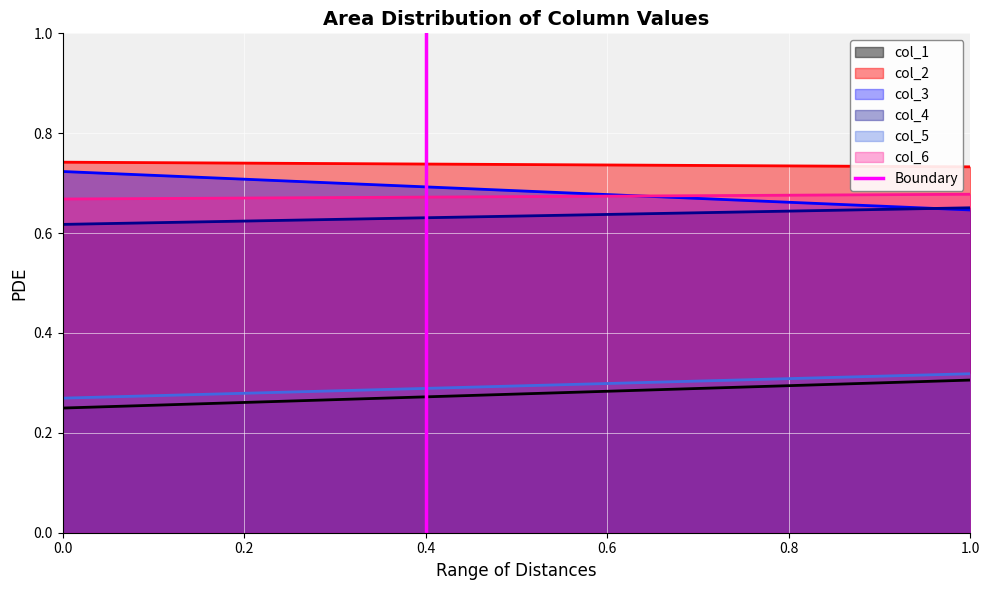

True or false: col_6 and col_1 cross at least once.

False